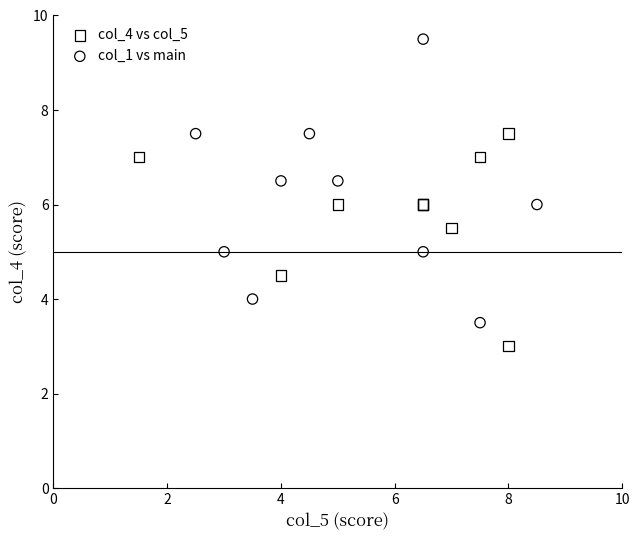

Which series contains the lowest Y value?

col_4 vs col_5